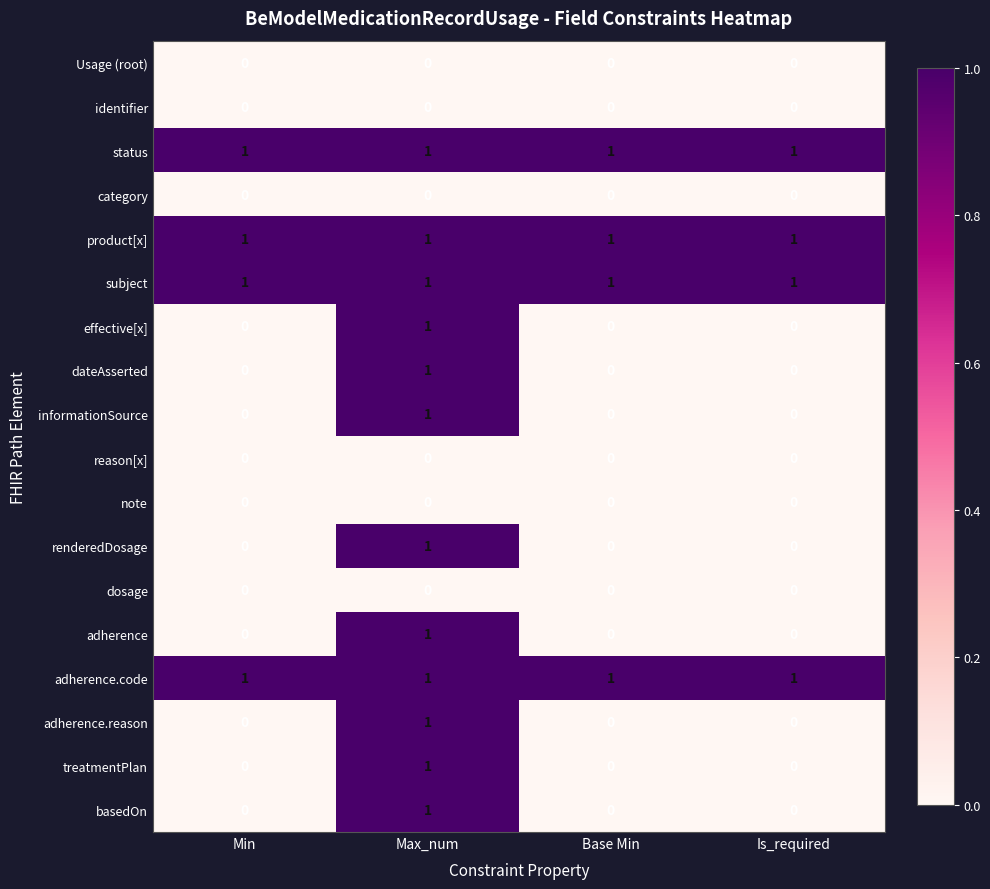

What is the total value across all series at Max_num?

12